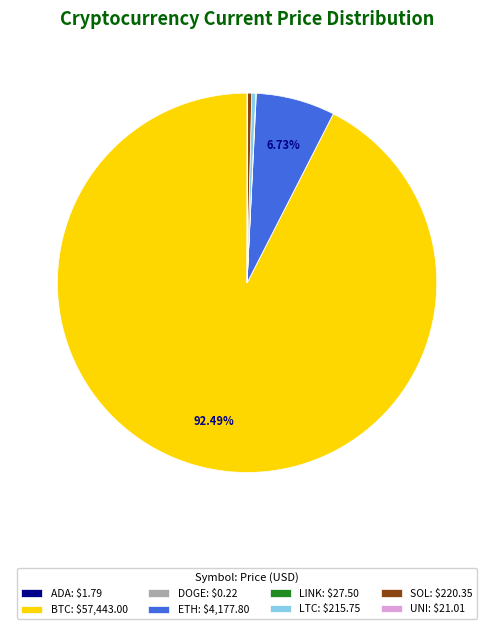

Which category accounts for the majority?

BTC: $57,443.00